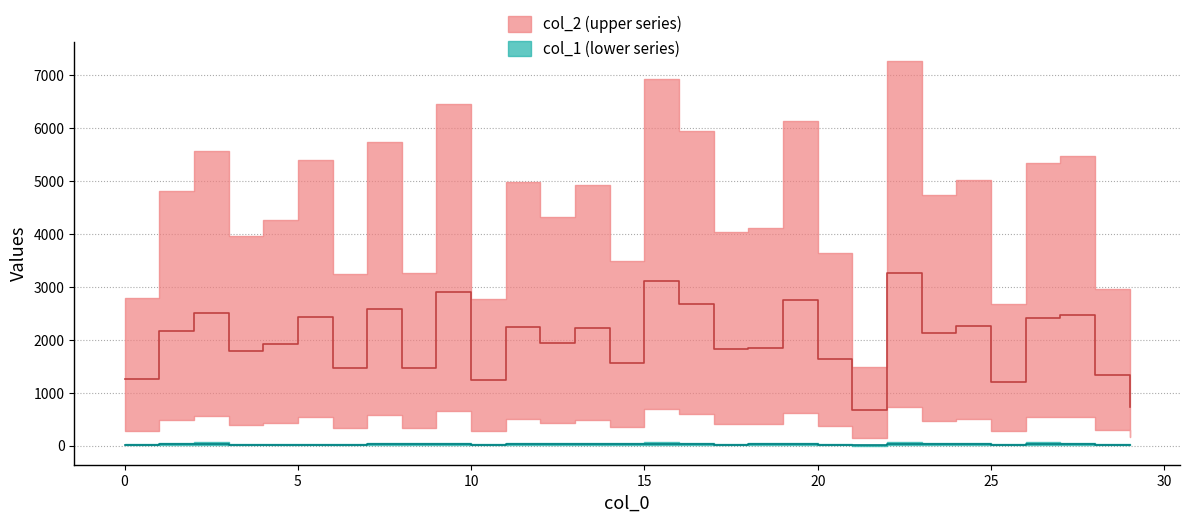

In col_2, how many points are higher than both neighbors (excluding endpoints)?

11